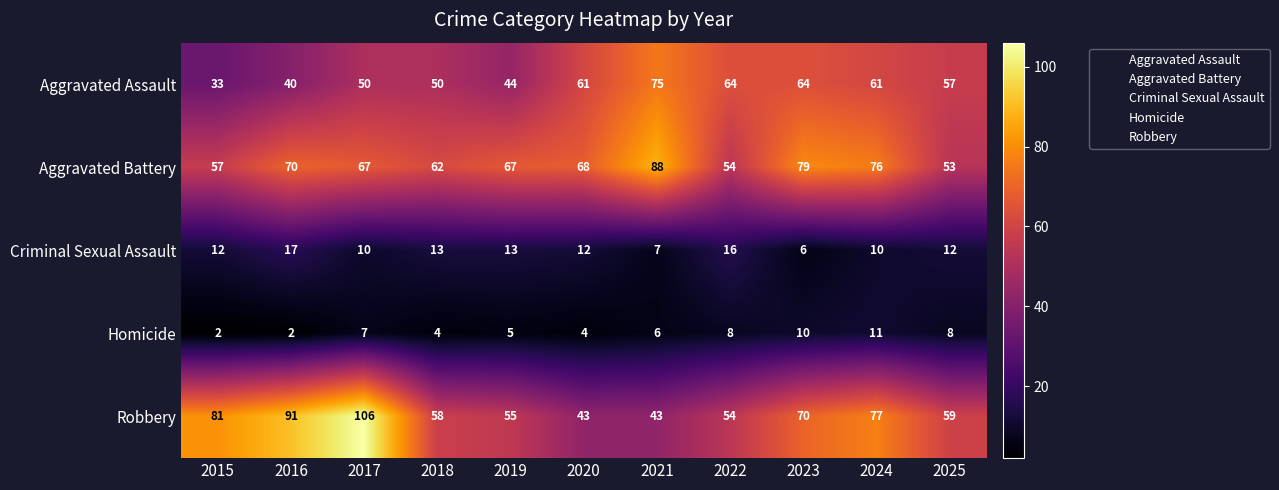

Between 2018 and 2021, which series saw the biggest shift?

Aggravated Battery